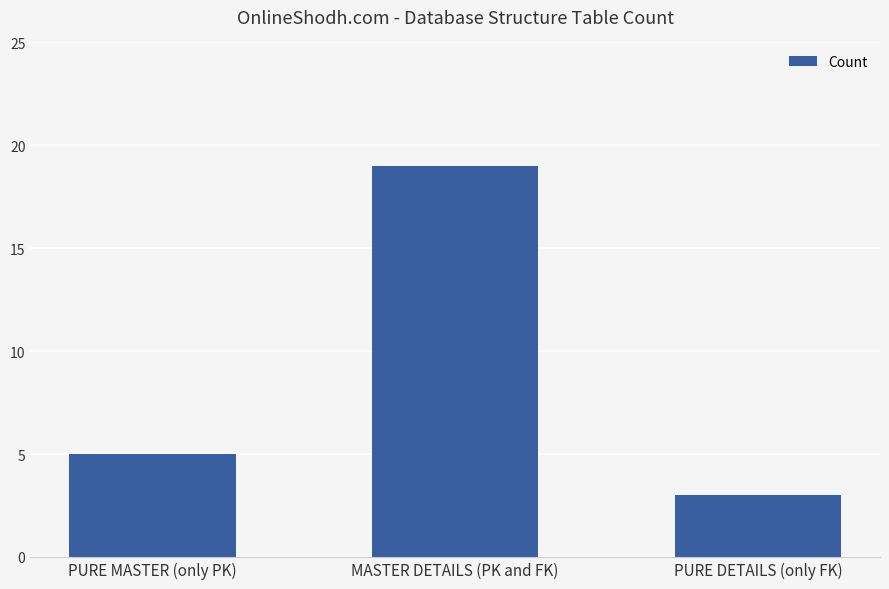

What is the change in value from PURE MASTER (only PK) to MASTER DETAILS (PK and FK)?

+14